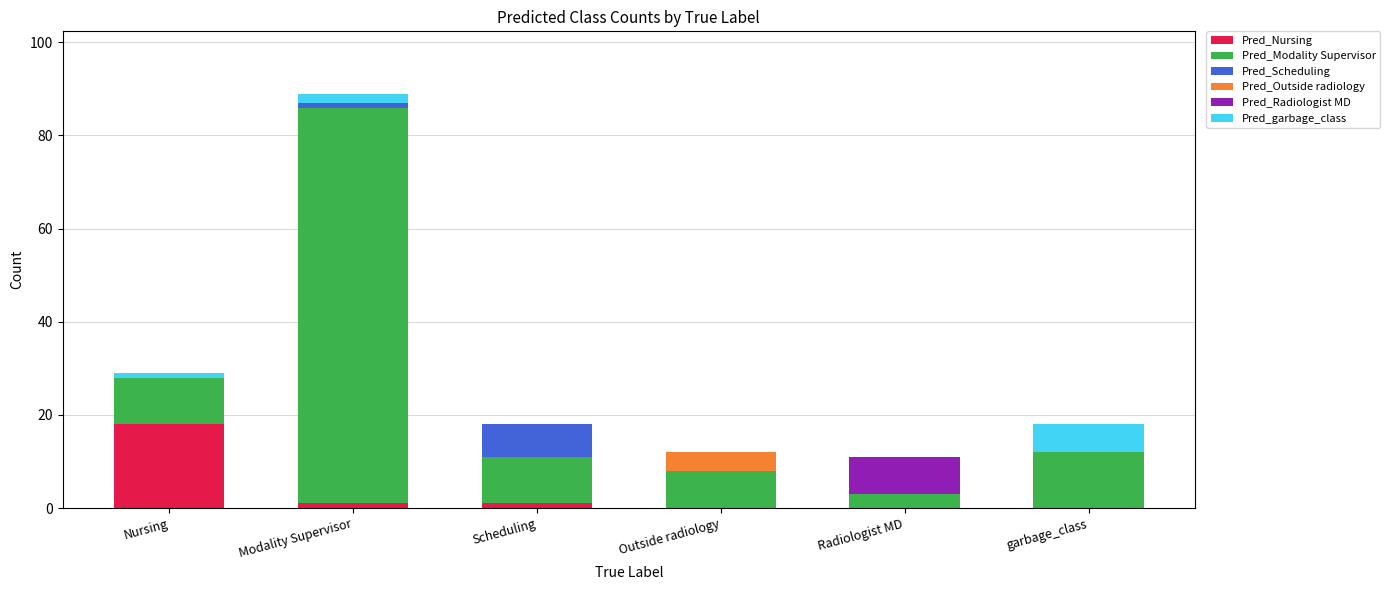

True or false: Pred_Nursing has a value of -7 at Radiologist MD.

False